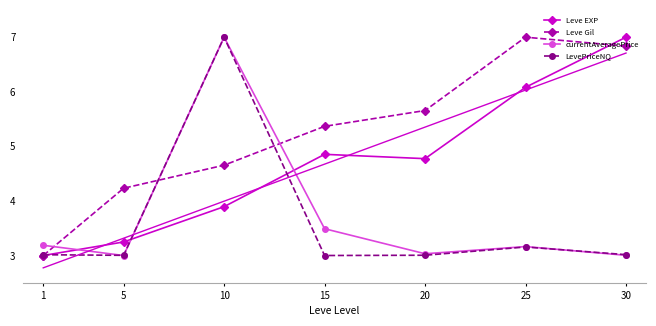

What is the value of the Leve Gil point at the 4th from the left?

5.4